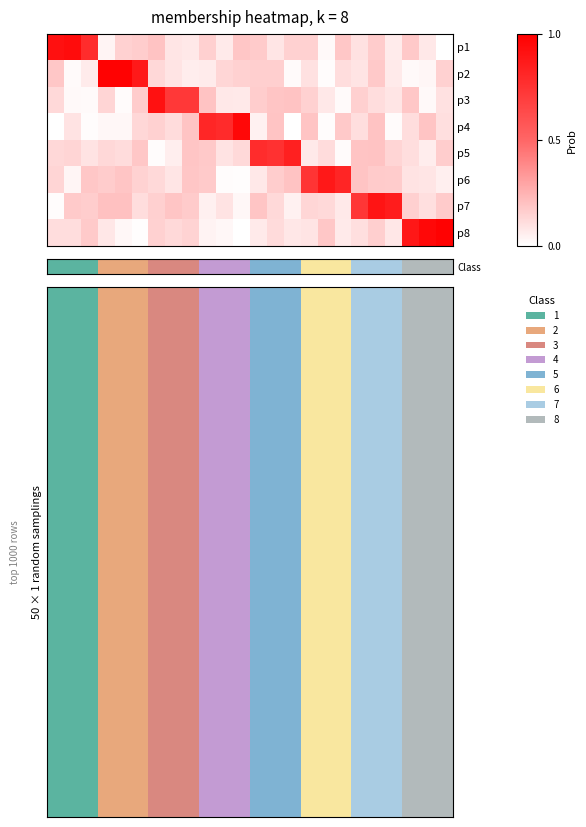

How many data points does each series have?

24